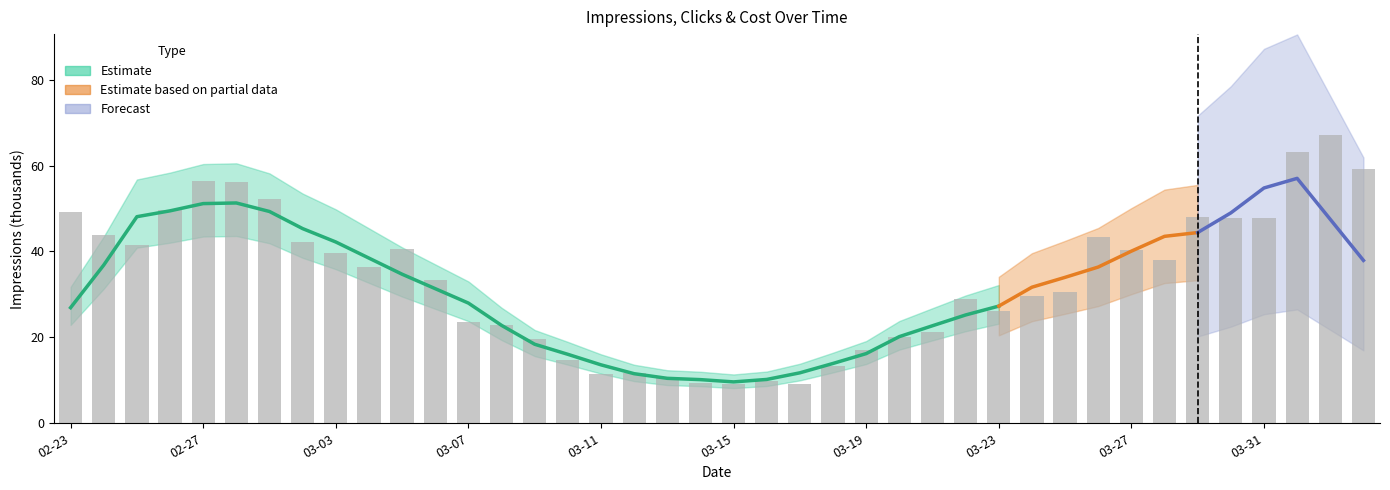

Which has a higher value, 14 or 17?

14